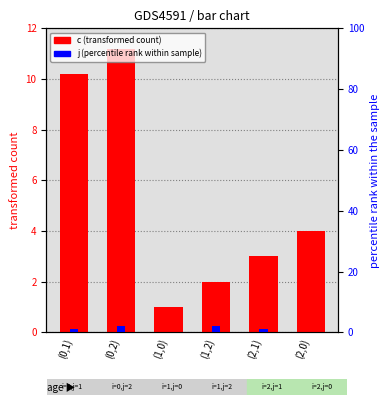

Reading left to right, list all the values displayed in this chart.

c (transformed count): 10.2	11.2	1.0	2.0	3.0	4.0
j (percentile rank within sample): 1.0	2.0	0.0	2.0	1.0	0.0